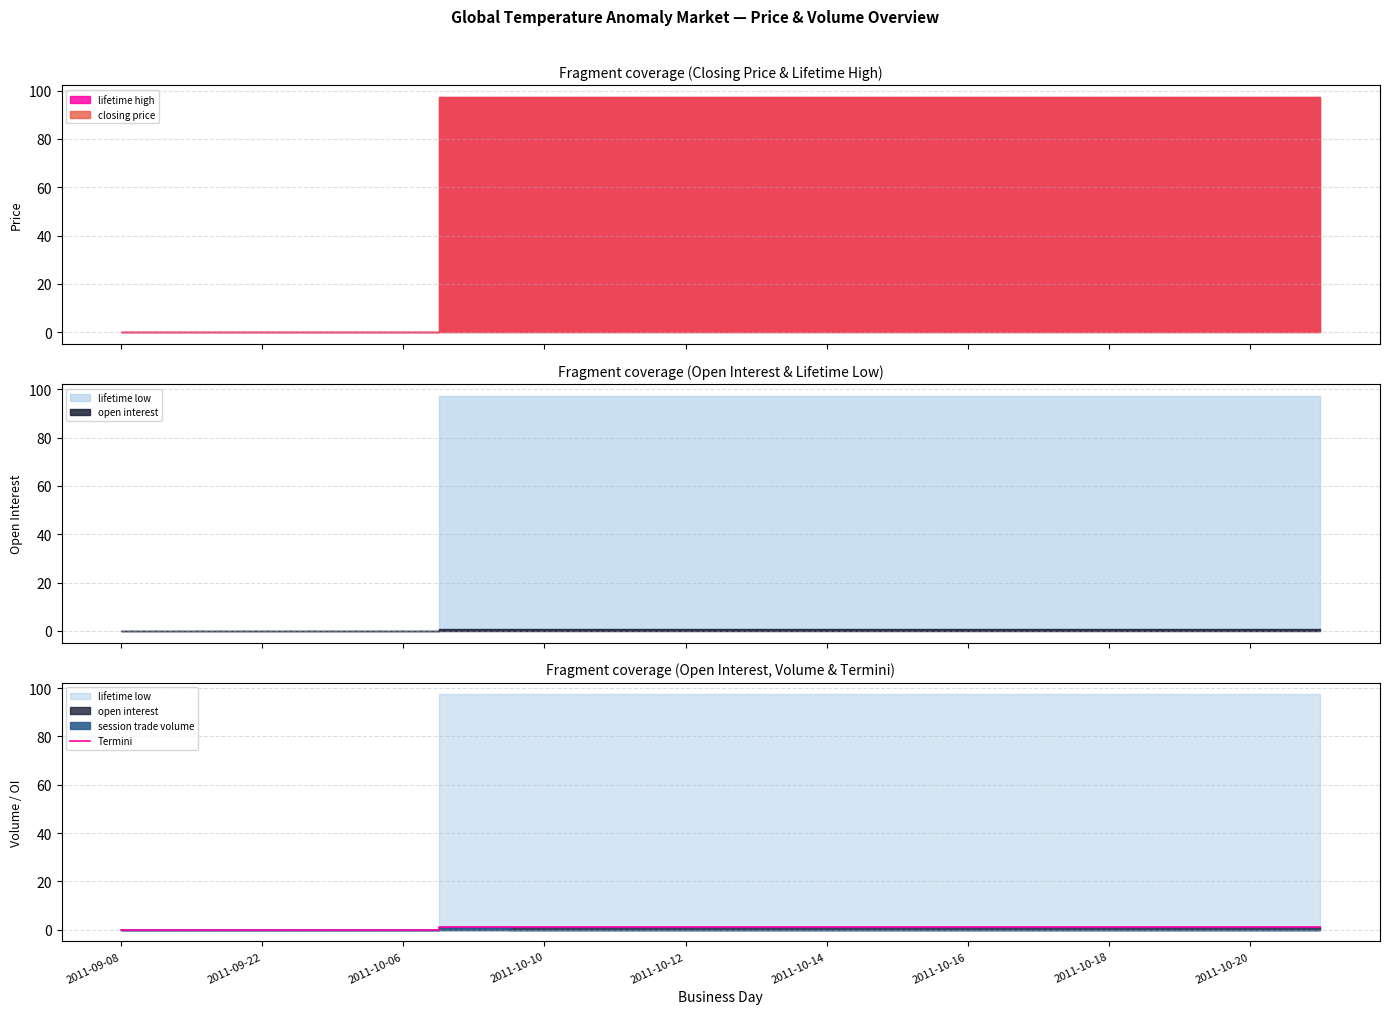

True or false: Termini has a value of 1 at 2011-10-10.

True